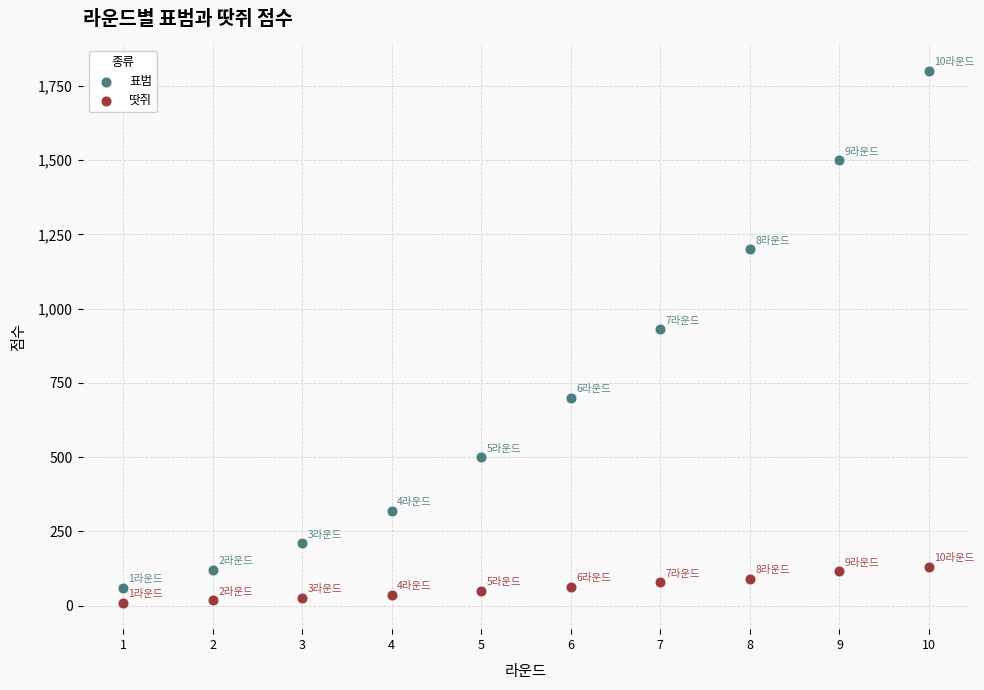

Which series has the widest spread of Y values?

표범